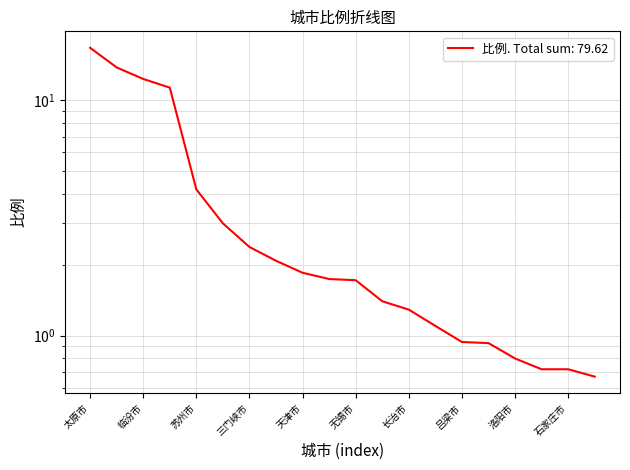

What is the value of the 11th point from the left?

1.7